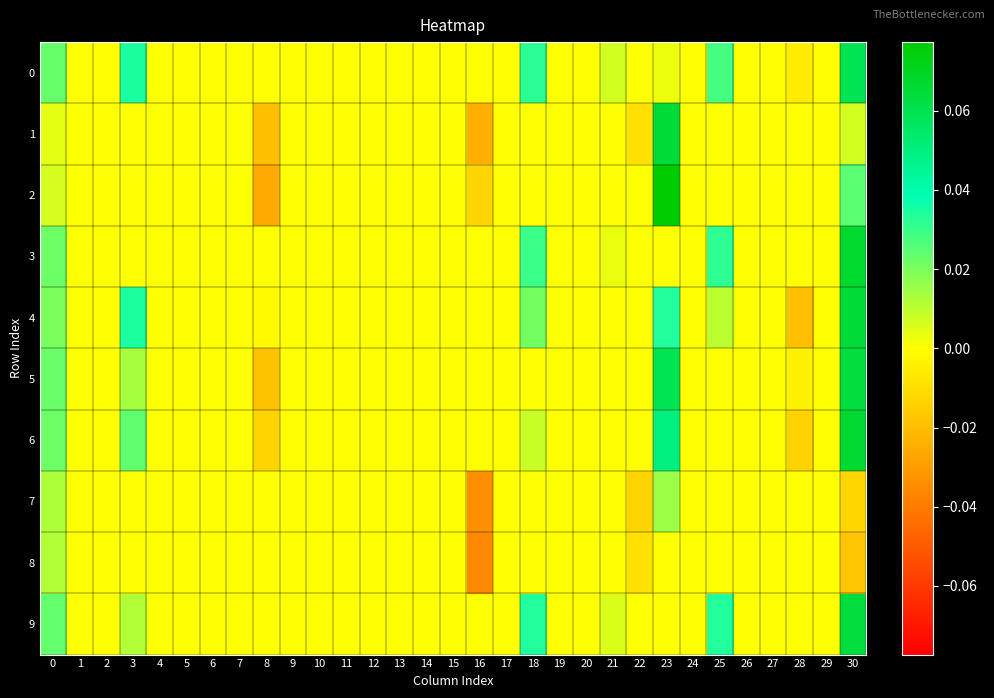

At how many categories does at least one series exceed 0?

7